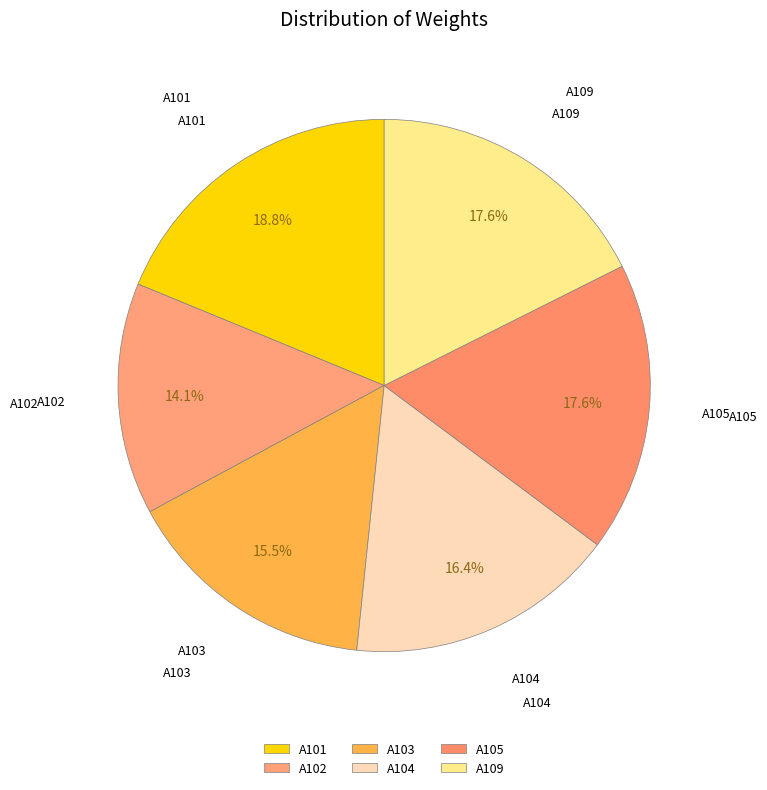

How many slices are in this pie chart?

6